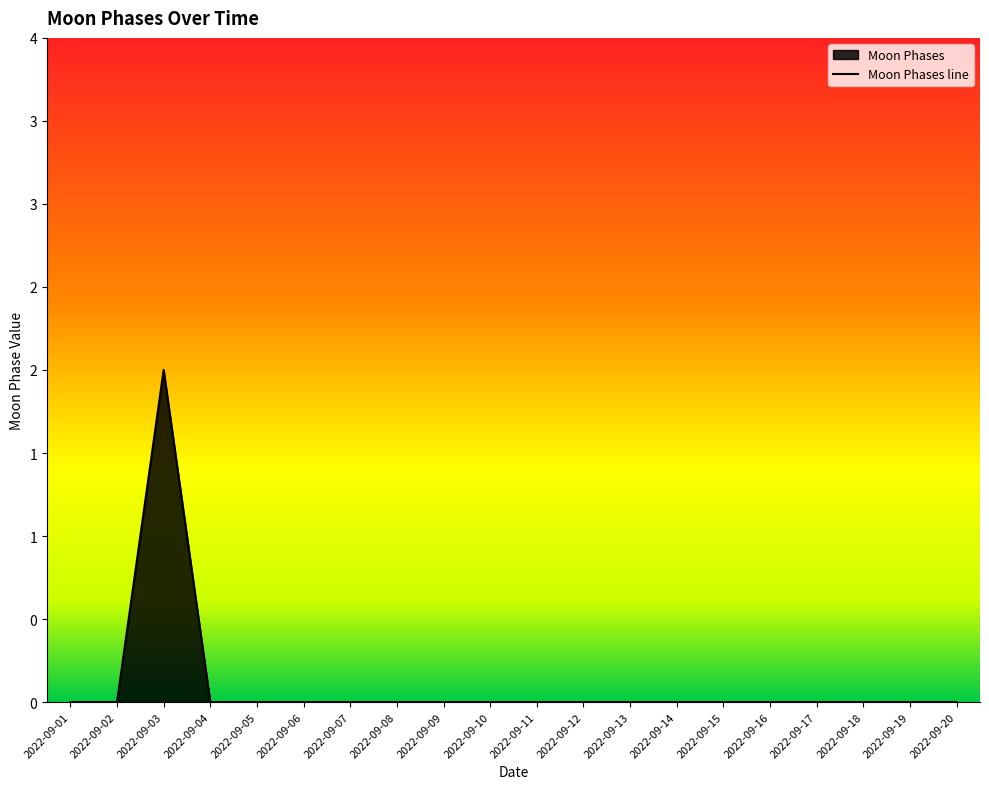

What is the difference between the values at 2022-09-03 and 2022-09-11?

2